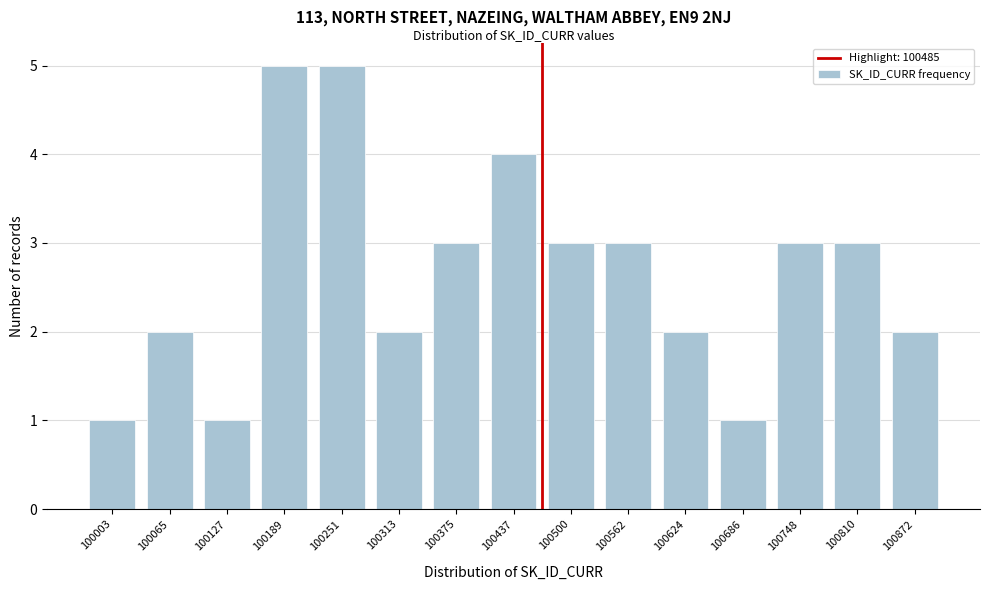

Reading left to right, extract all data points from this chart.

1	2	1	5	5	2	3	4	3	3	2	1	3	3	2